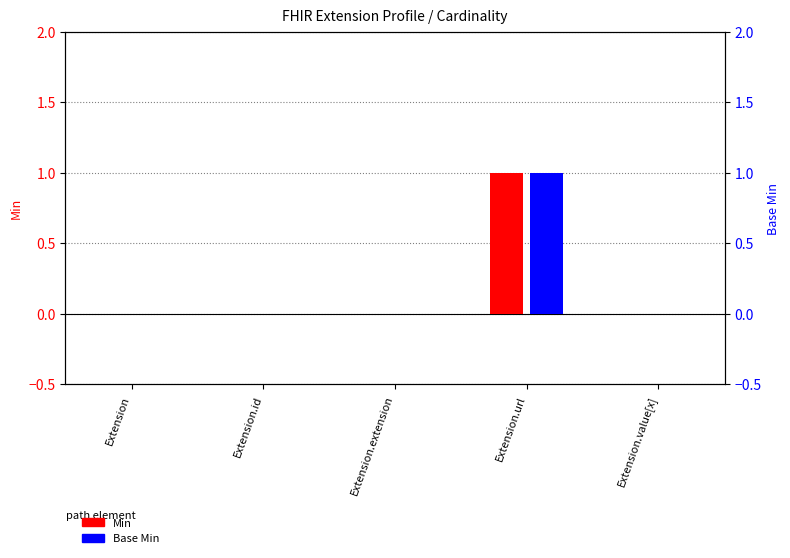

The Base Min series shows 1 at Extension.url. True or false?

False